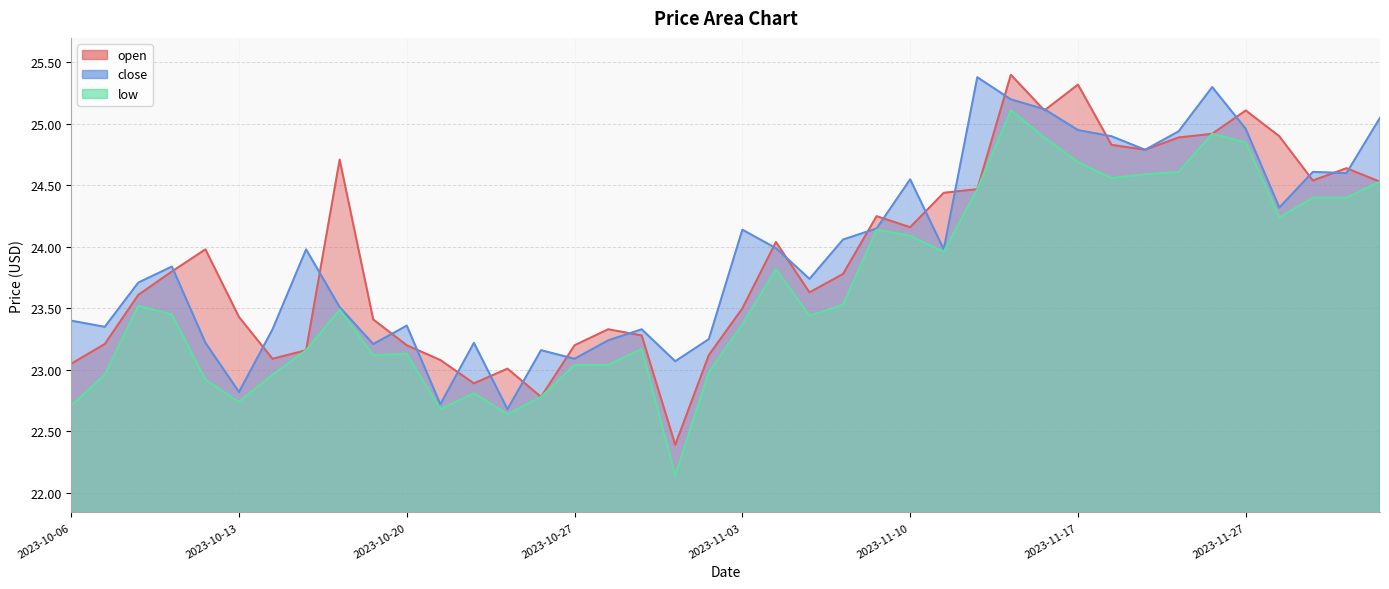

What is the sum of the low values at 2023-11-06 and 2023-10-09?

46.8